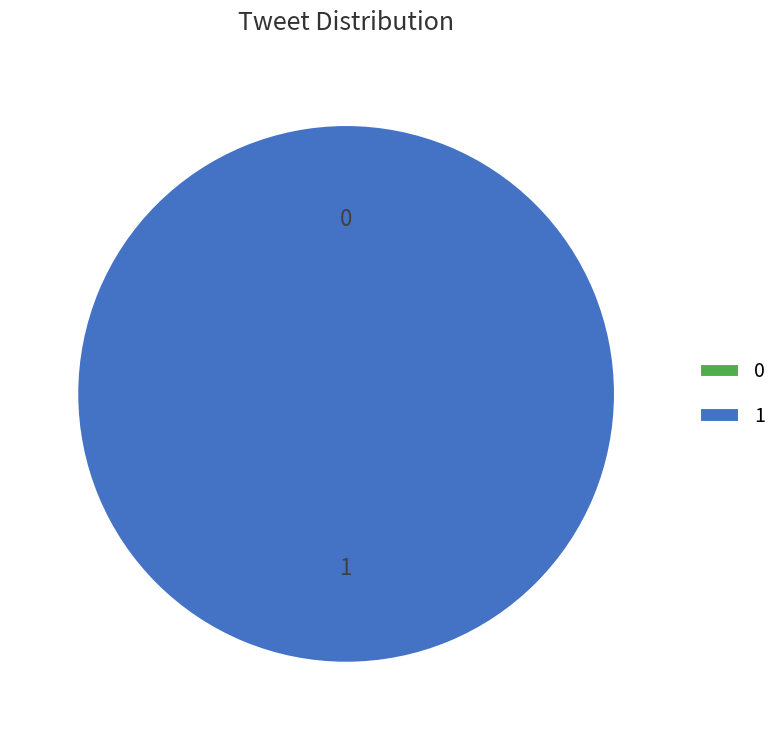

To the nearest percent, what is the combined percentage of 0 and 1?

100%